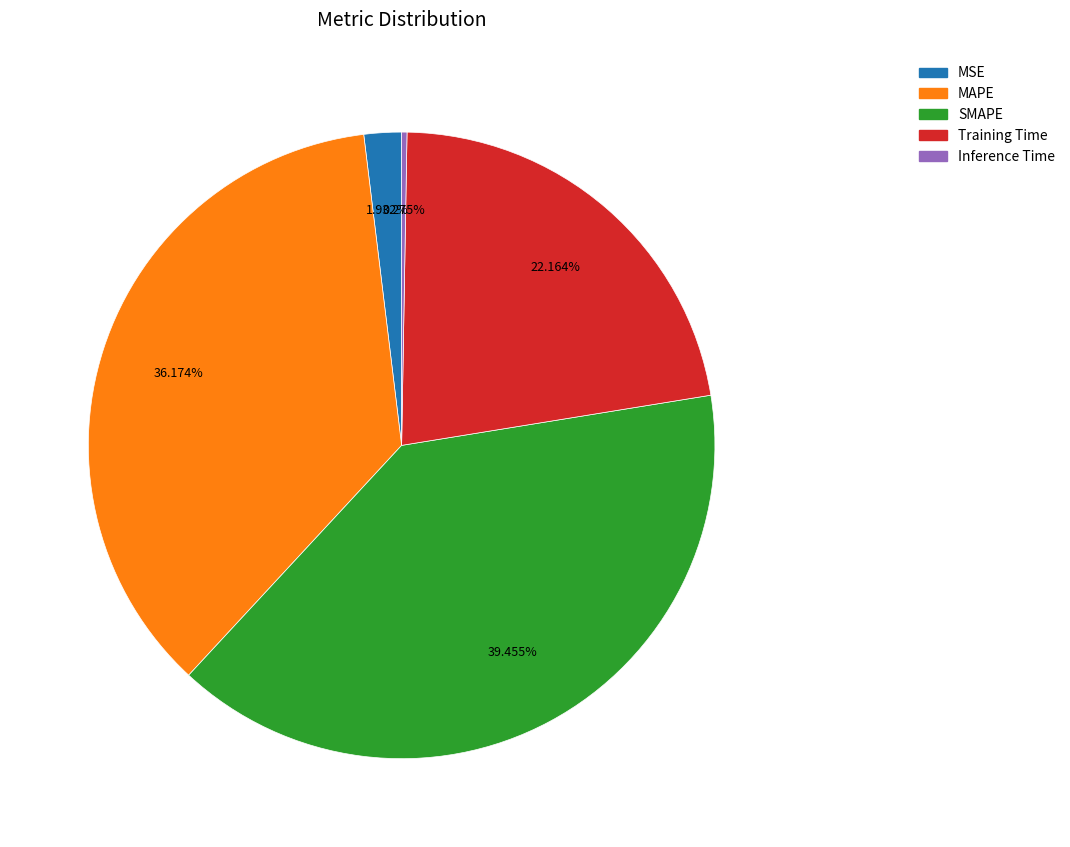

To the nearest percent, what portion does Training Time represent?

22%